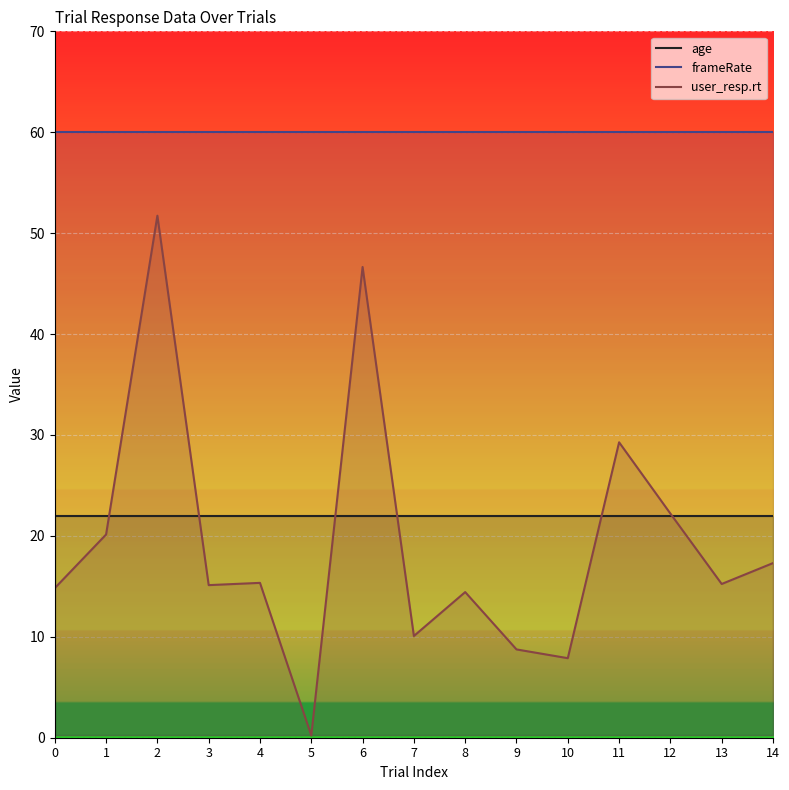

At which label is user_resp.rt closest to 25?

12